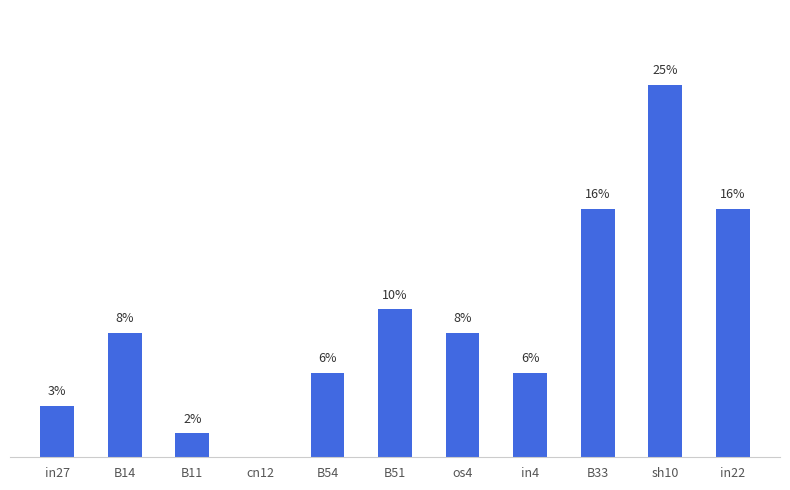

Are the bars horizontal?

No